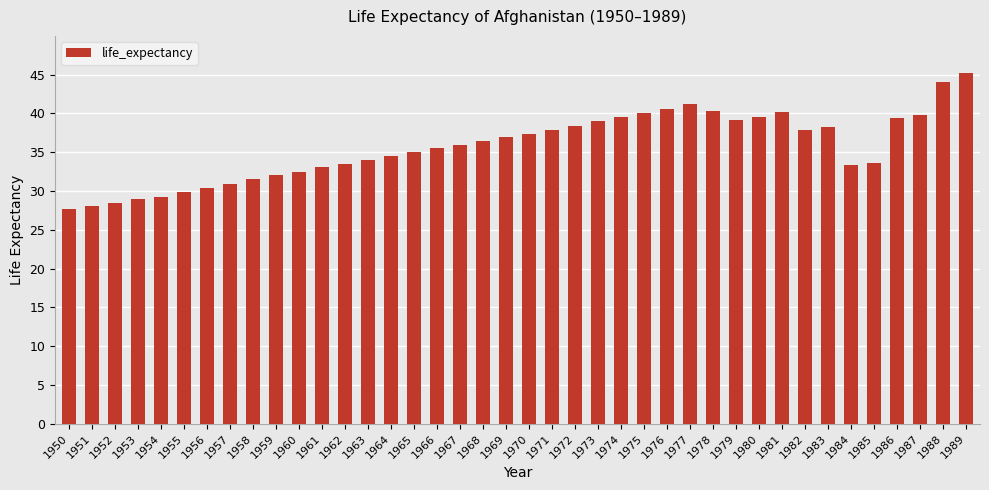

What is the difference between the values at 1960 and 1963?

1.5